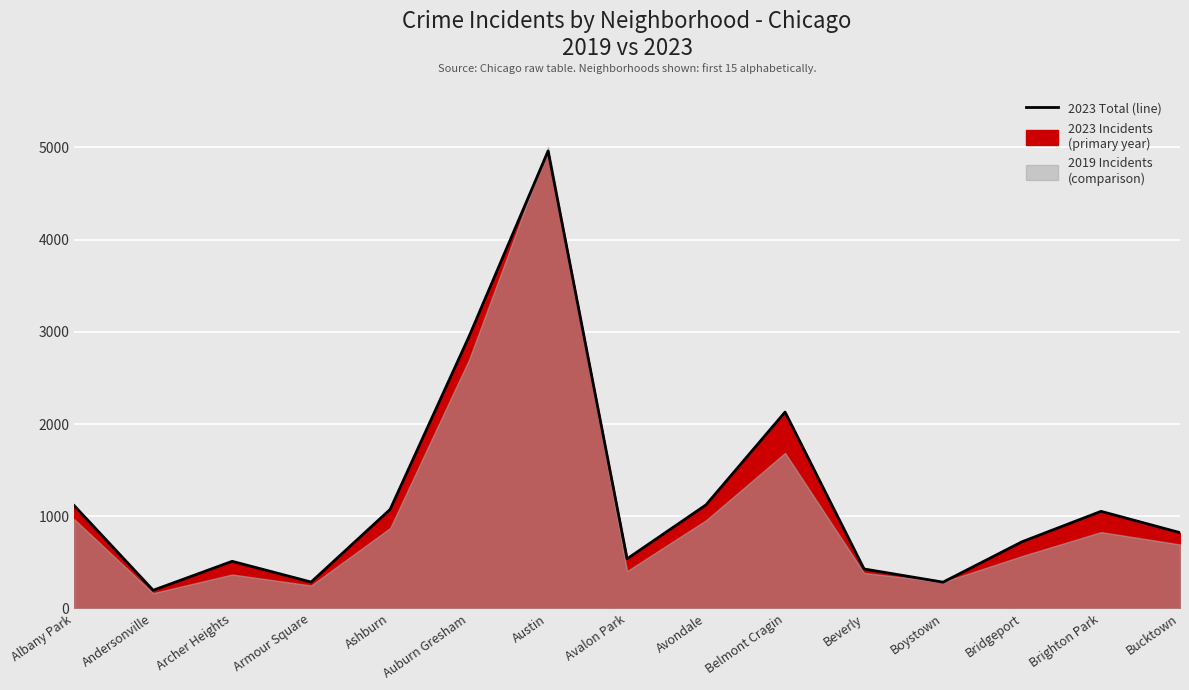

What is the average value?

1213